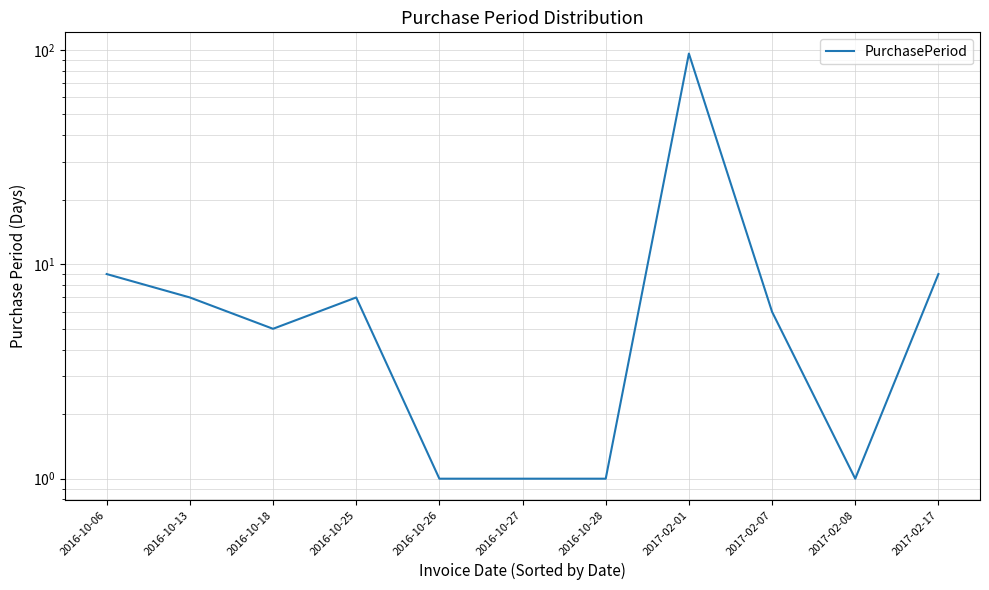

Is this an area chart (filled region under the line)?

No